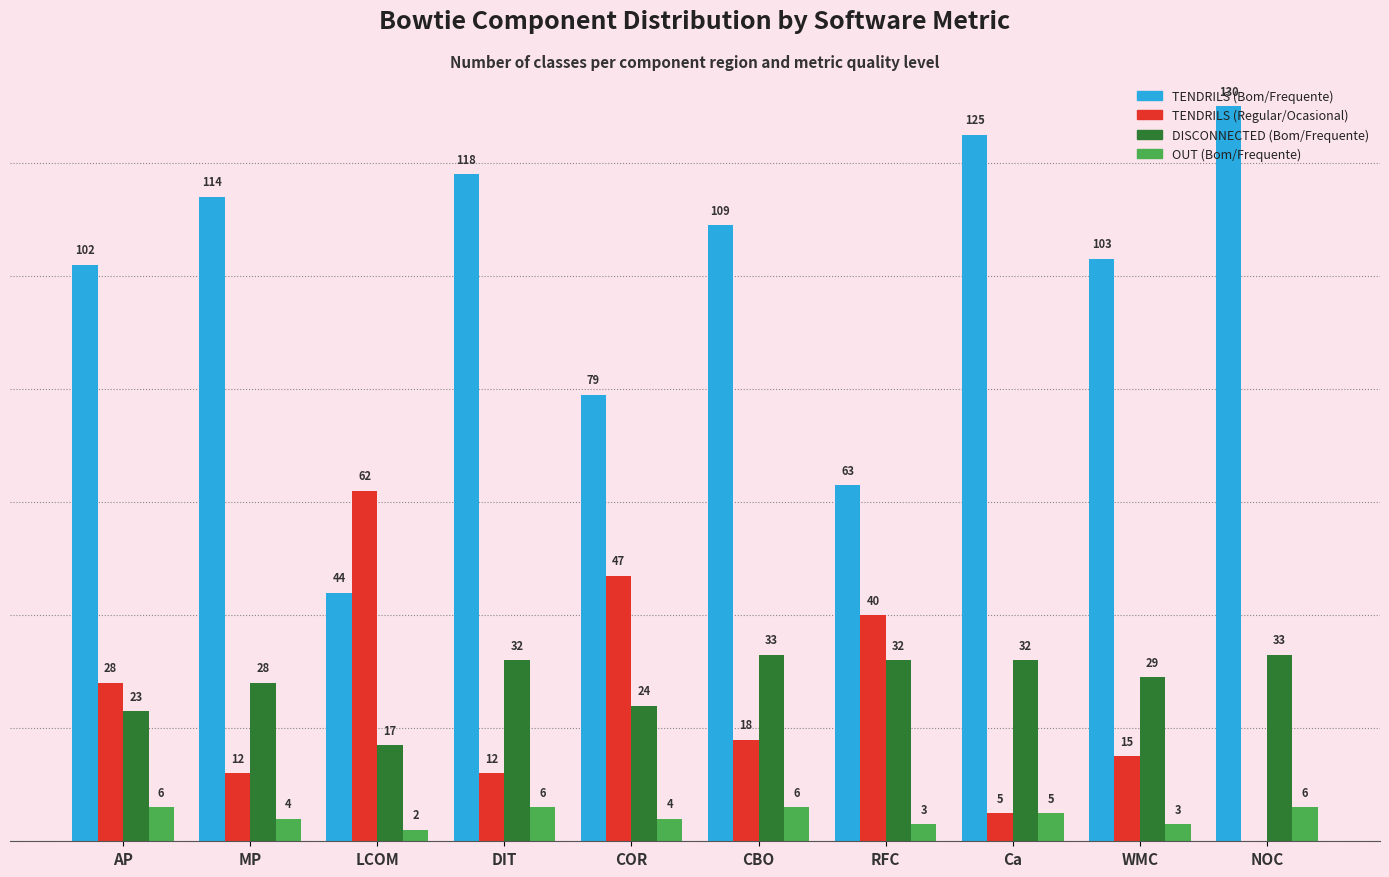

Does the chart contain stacked bars?

No